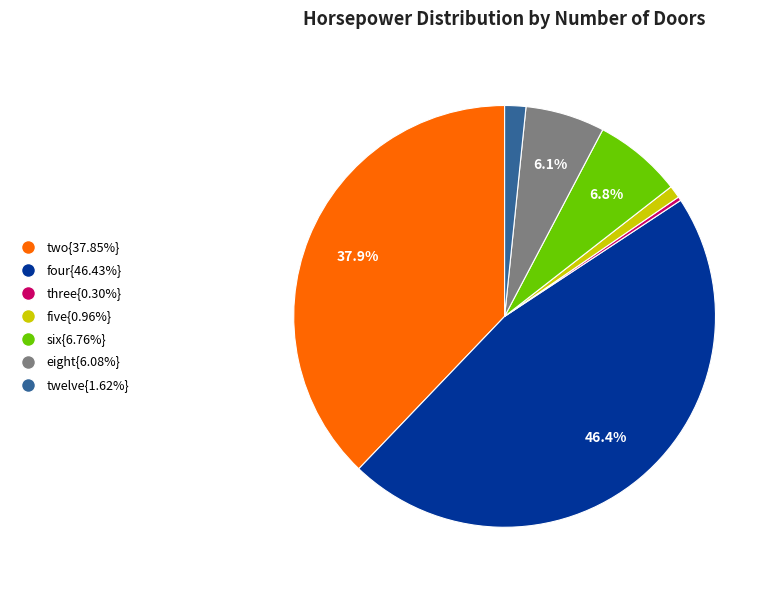

Does eight{6.08%} represent more than half of the total?

No